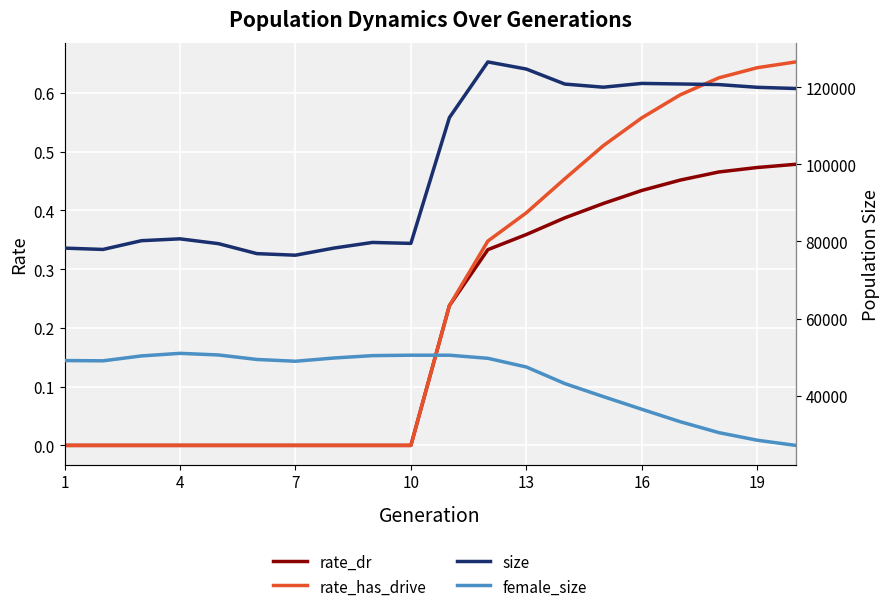

How many data points in size are above 112136?

9